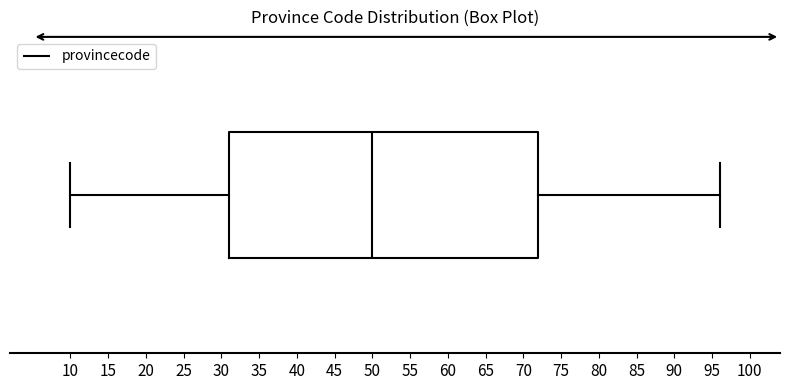

Read this box plot against the x-axis: the position of the median line, the range covered by the box, and the ends of both whiskers. The values are not printed on the chart, so give them approximately, as read against the axis.

median 50, box 31 to 72, whiskers 10 to 96